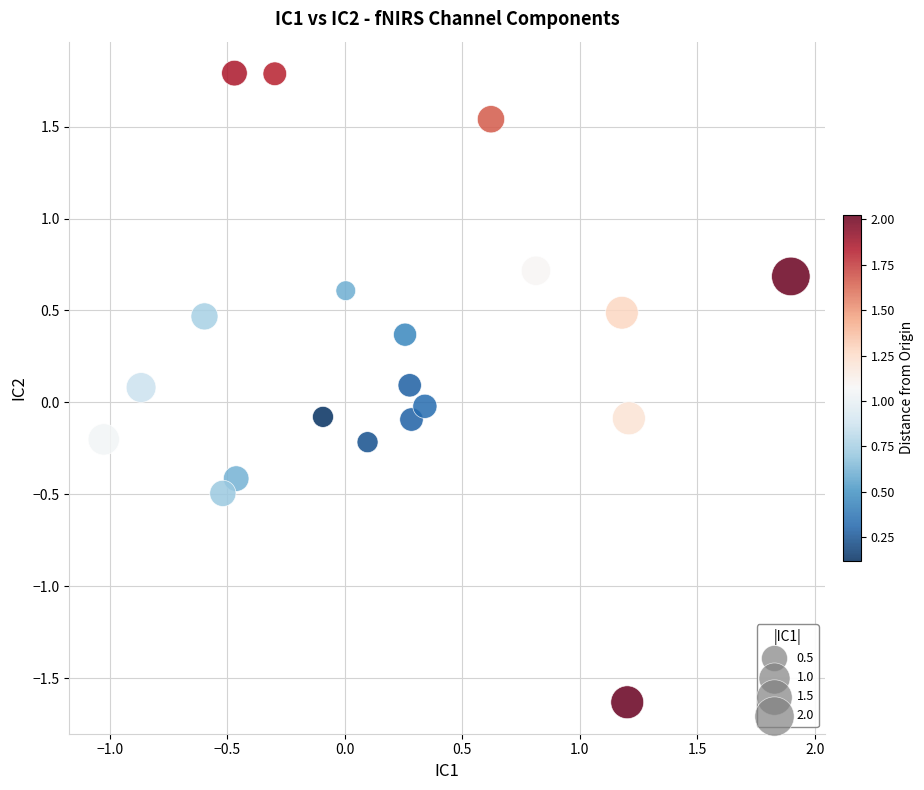

What is the range of Y values (max minus min)?

3.4